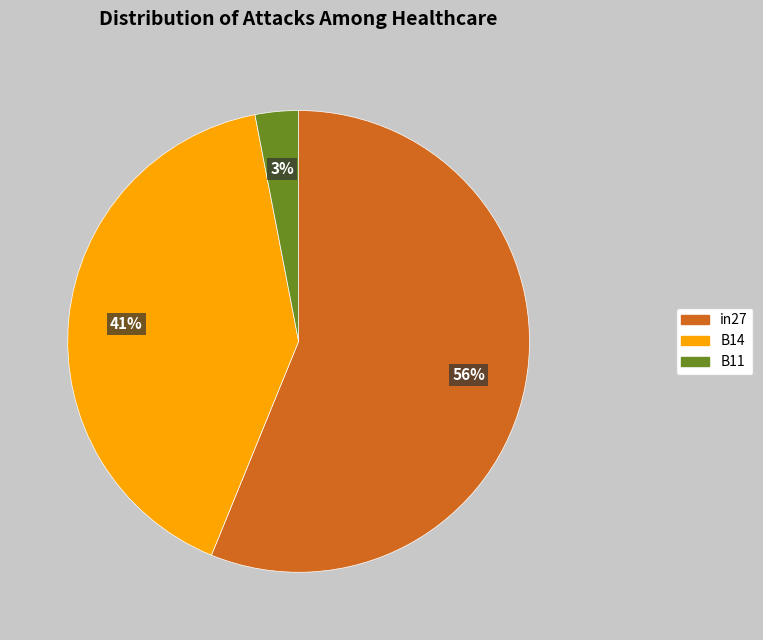

The B11 slice represents 3% of the pie. True or false?

True